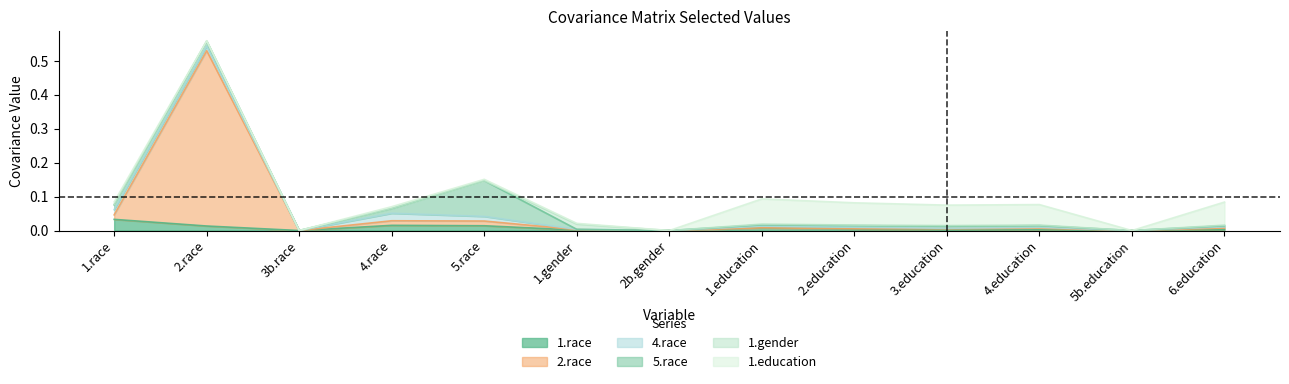

How many positive values does the 1.race series have?

10